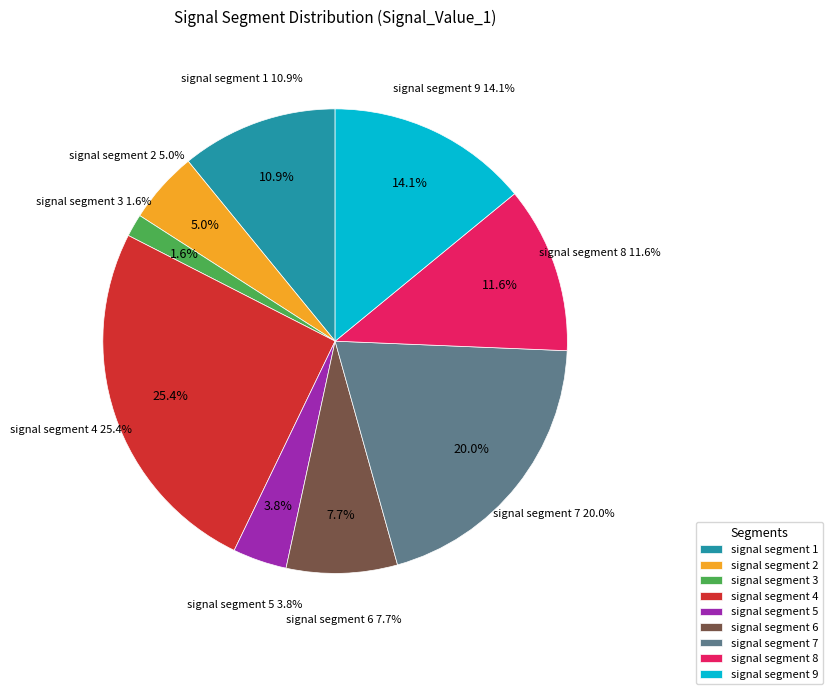

Is there a majority slice in this chart?

No